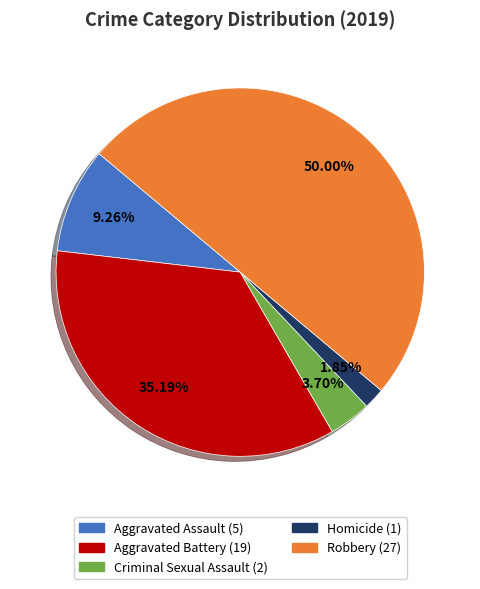

Is Homicide the majority of the pie?

No